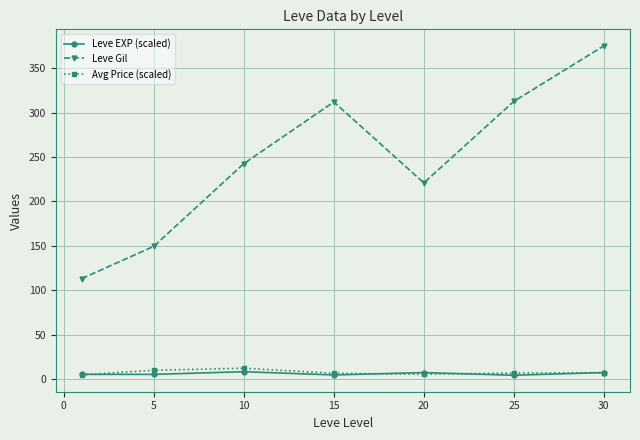

Which series has the largest total across all categories?

Leve Gil